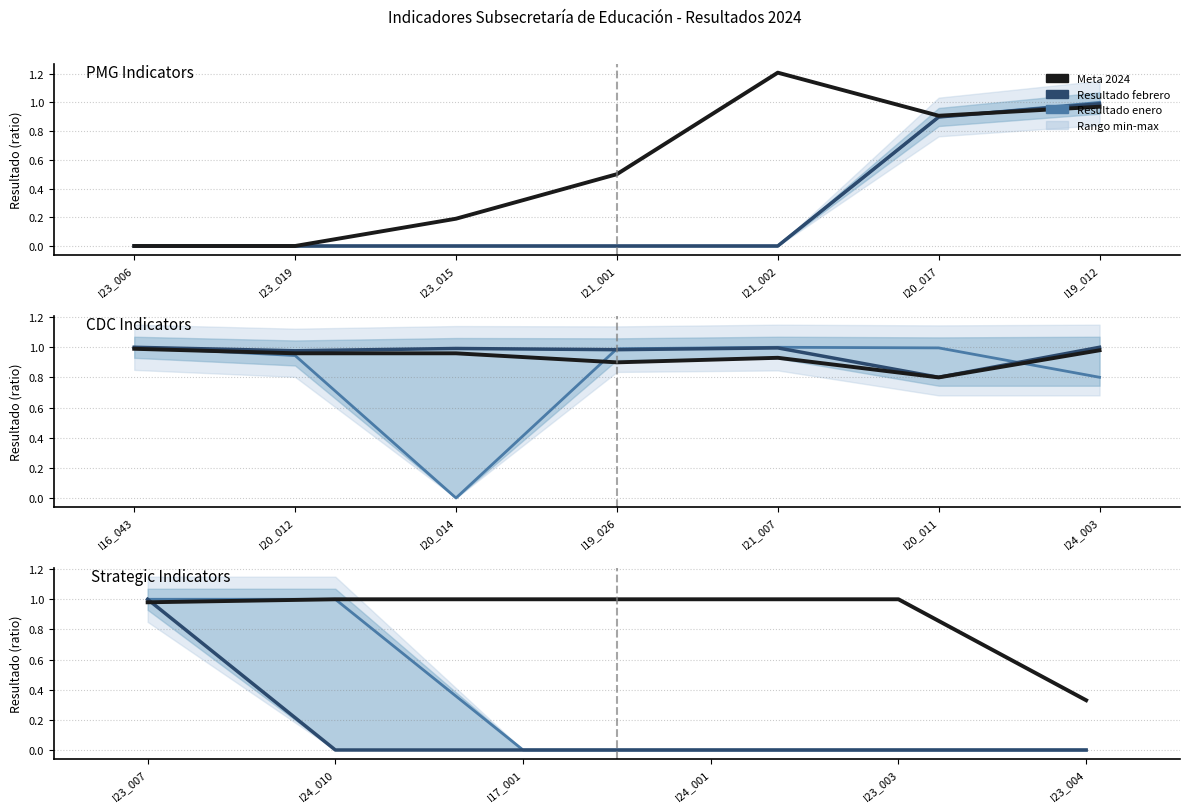

Rank the series by their average value, from highest to lowest.

Meta 2024, Resultado enero, Resultado febrero